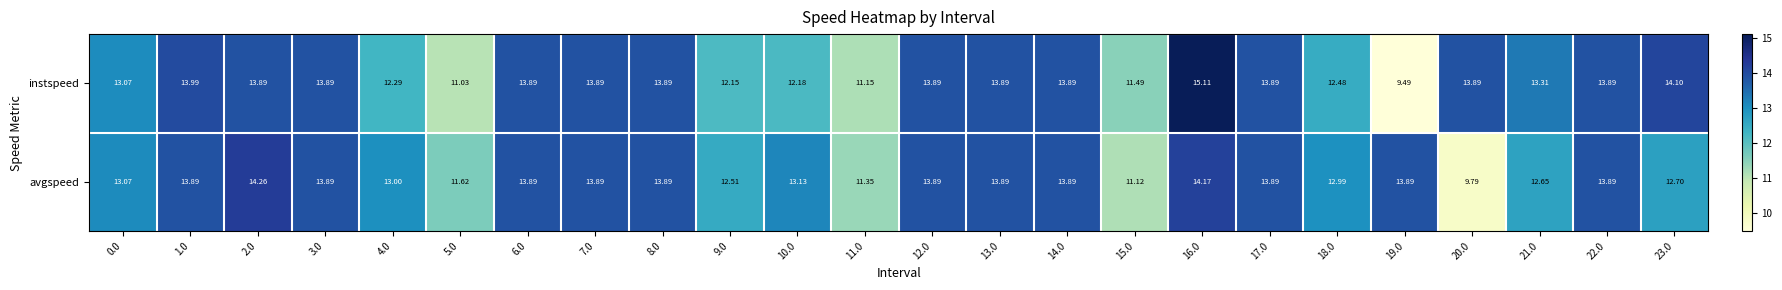

Which series has the largest total across all categories?

avgspeed